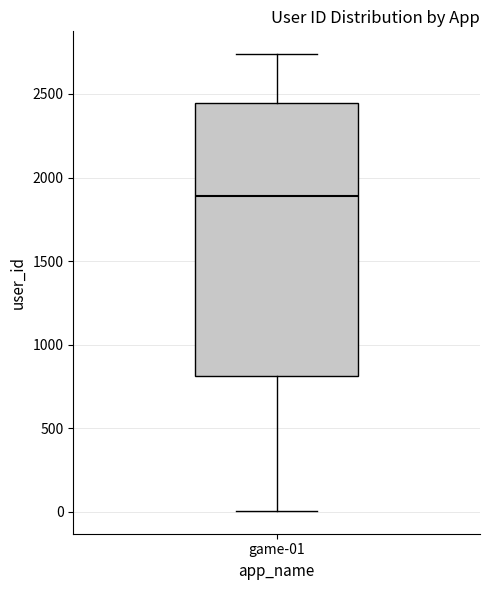

Read this box plot against the y-axis: the position of the median line, the range covered by the box, and the ends of both whiskers. The values are not printed on the chart, so give them approximately, as read against the axis.

median 1900, box 800 to 2450, whiskers 0 to 2750